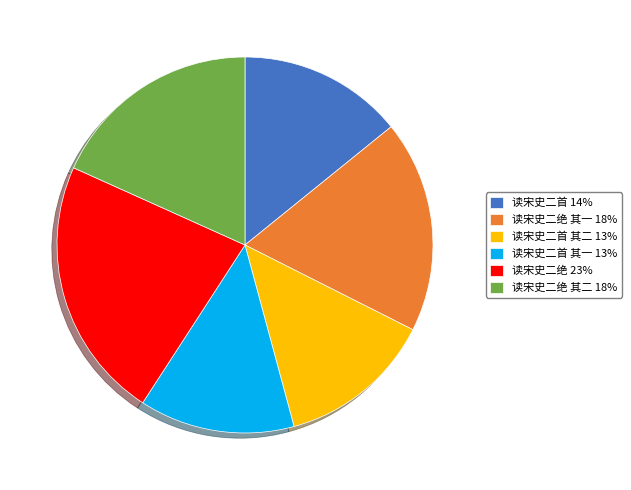

Is the sum of 读宋史二首 其一 13% and 读宋史二首 14% greater than half?

No